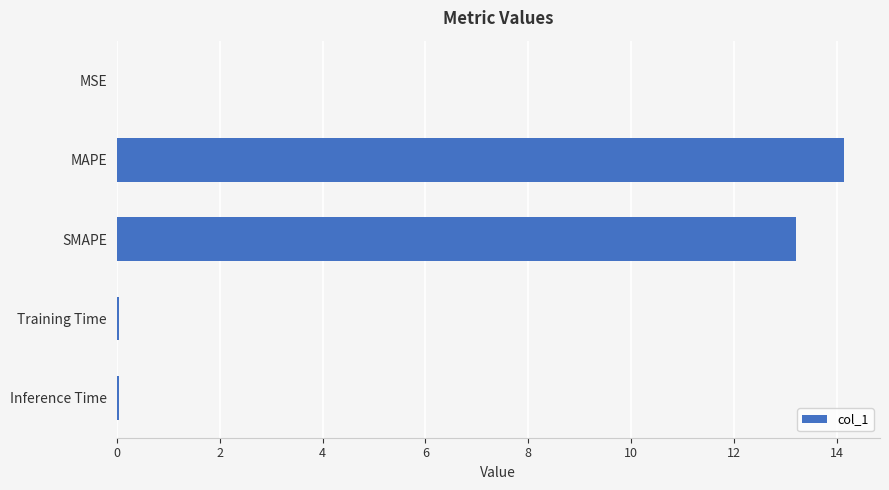

What is the sum of all values?

27.4